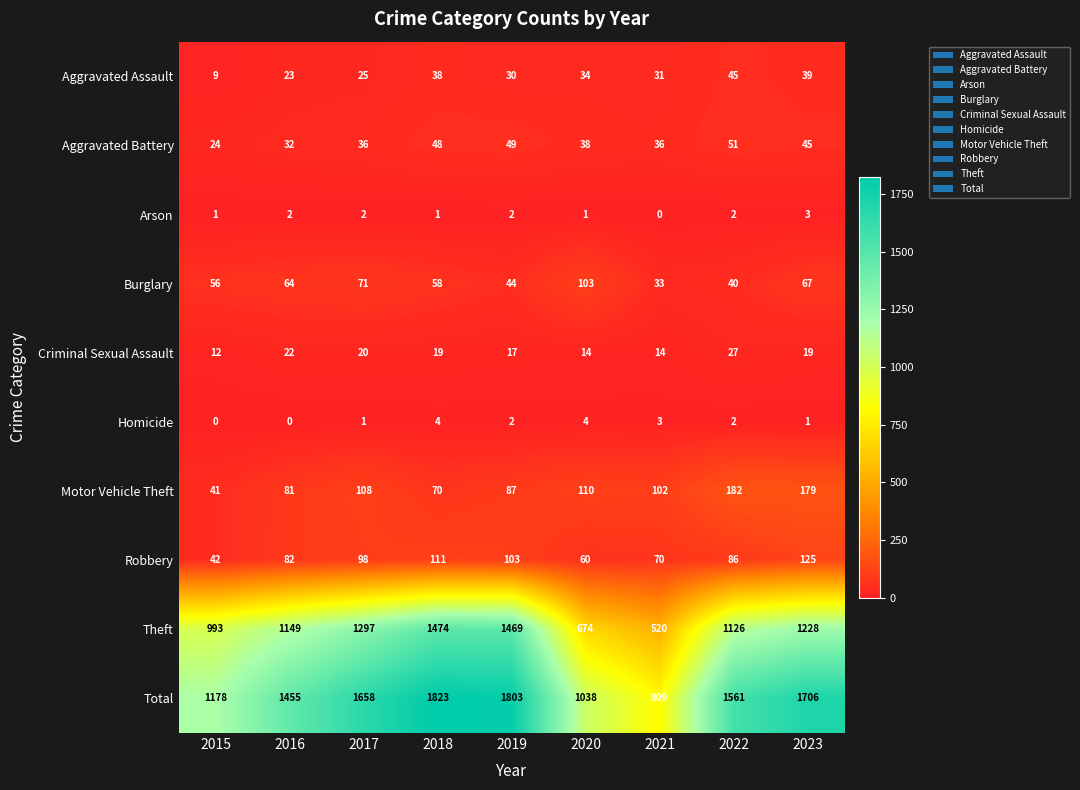

What is the difference between the maximum and second lowest values in the Total series?

785